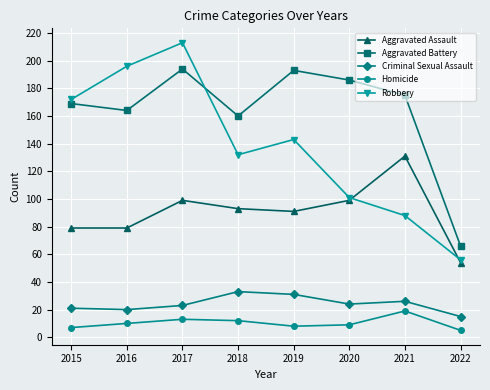

At how many categories does at least one series exceed 75?

7